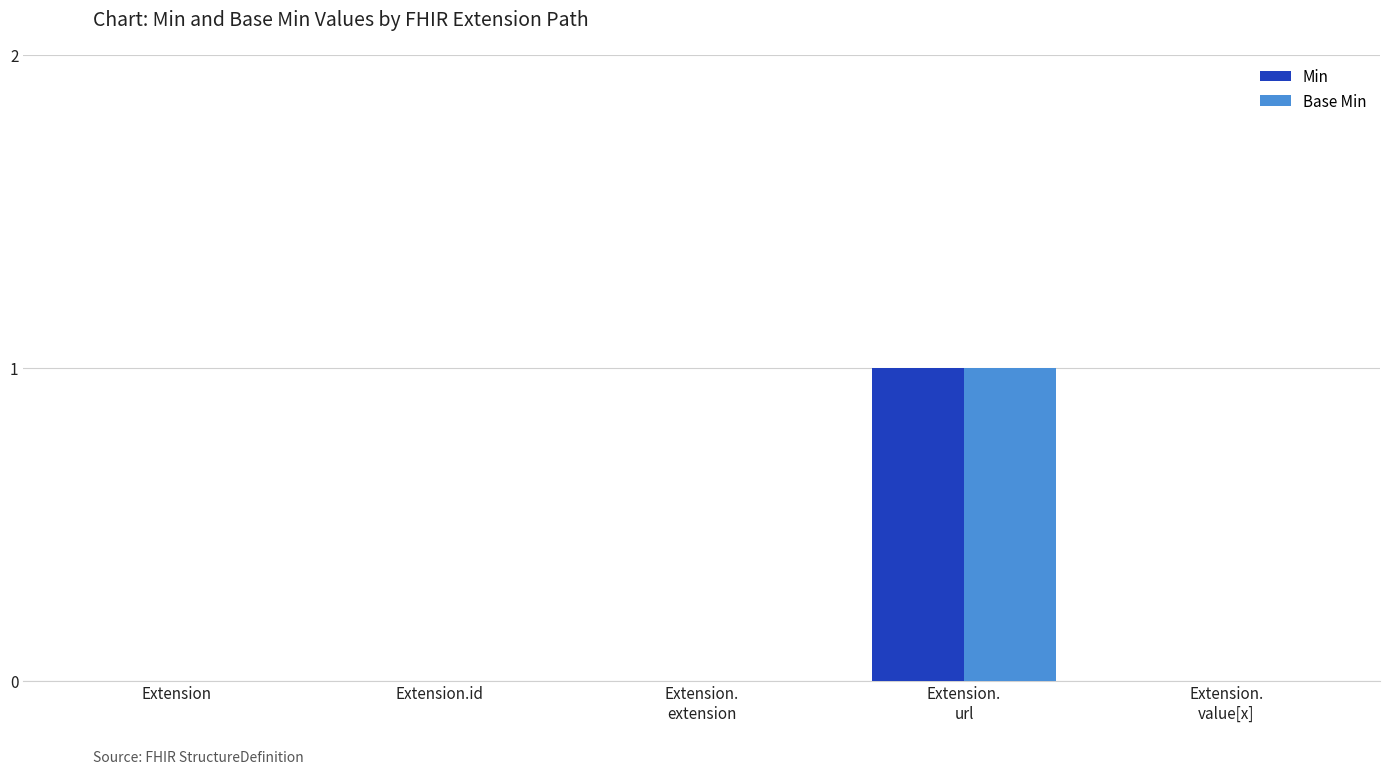

Is it true that Base Min equals 1 at Extension.id?

False